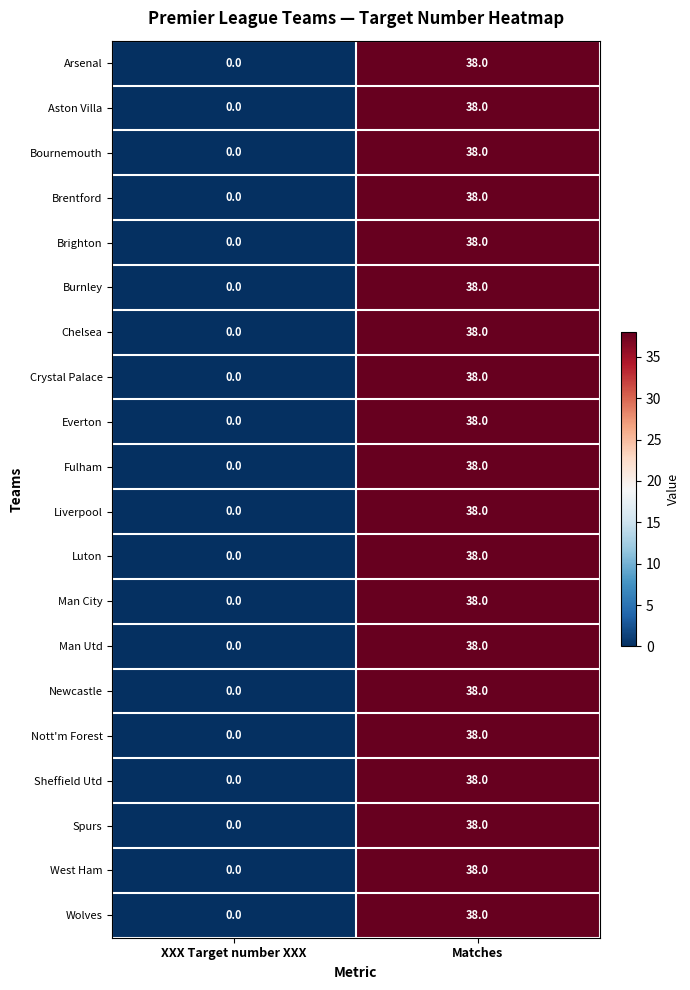

True or false: Arsenal has a value of 57 at Matches.

False